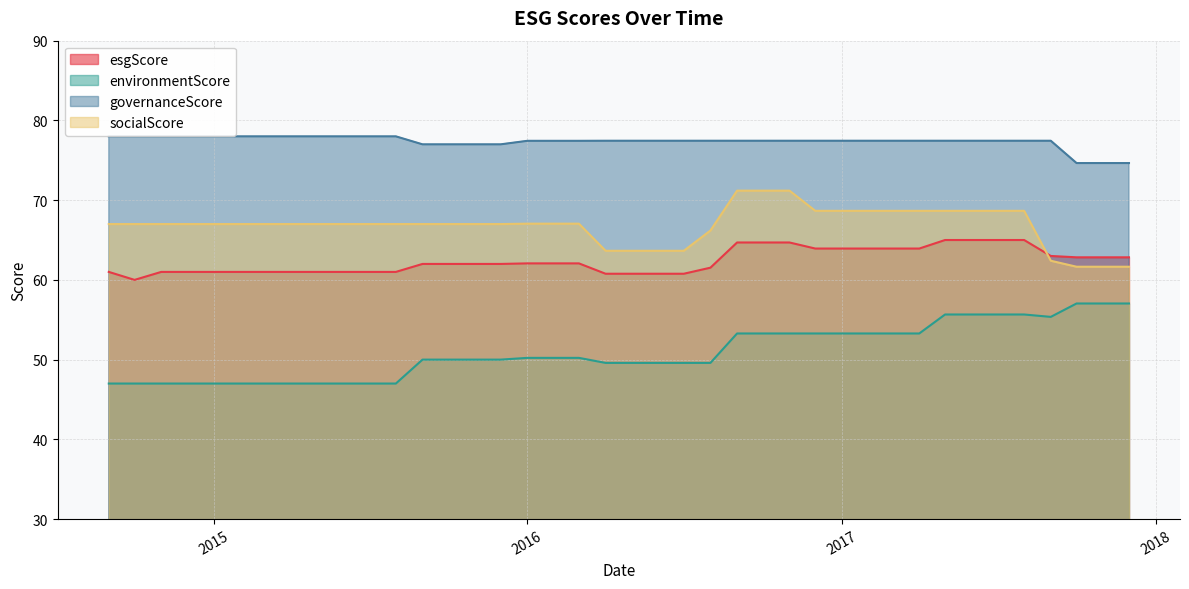

Rank the series by their maximum value, from highest to lowest.

governanceScore, socialScore, esgScore, environmentScore